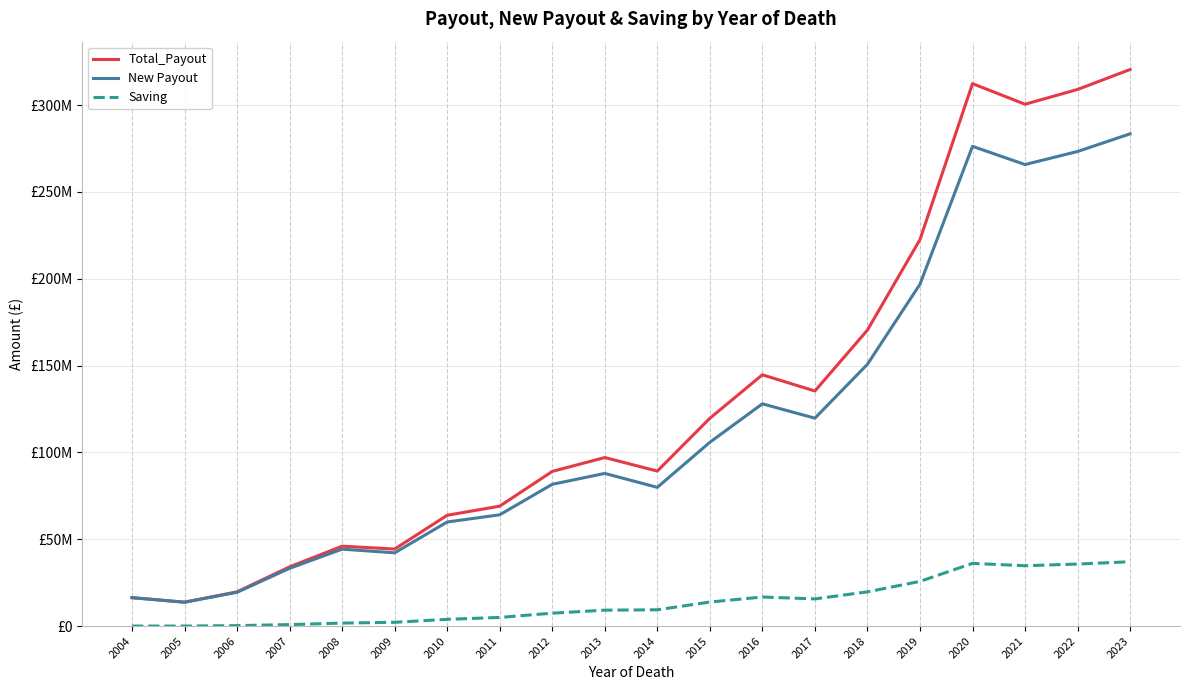

Which label corresponds to the smallest value in the chart?

2004